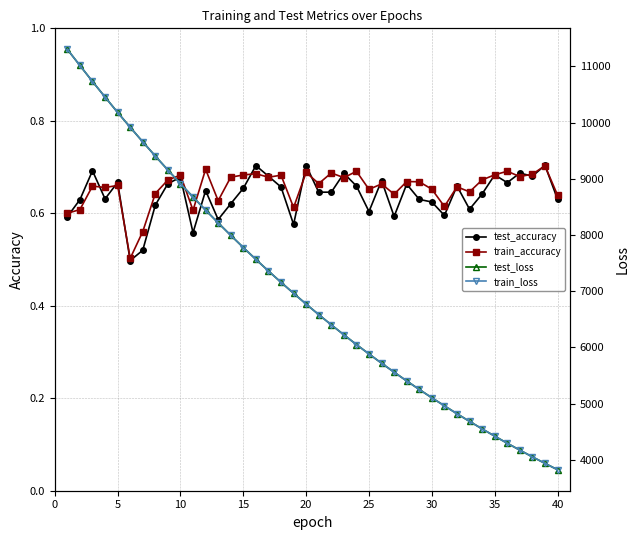

How many categories are shown in the chart?

40